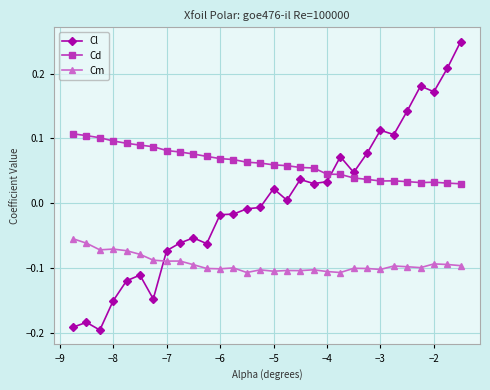

Which series has the largest total across all categories?

Cd